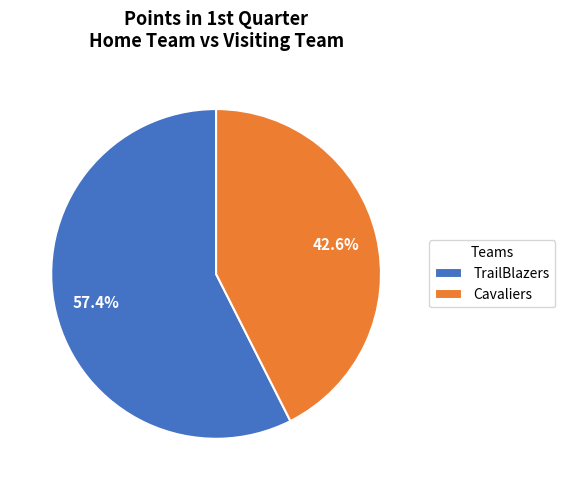

To the nearest percent, what is the difference between the largest and smallest slice percentages?

15%